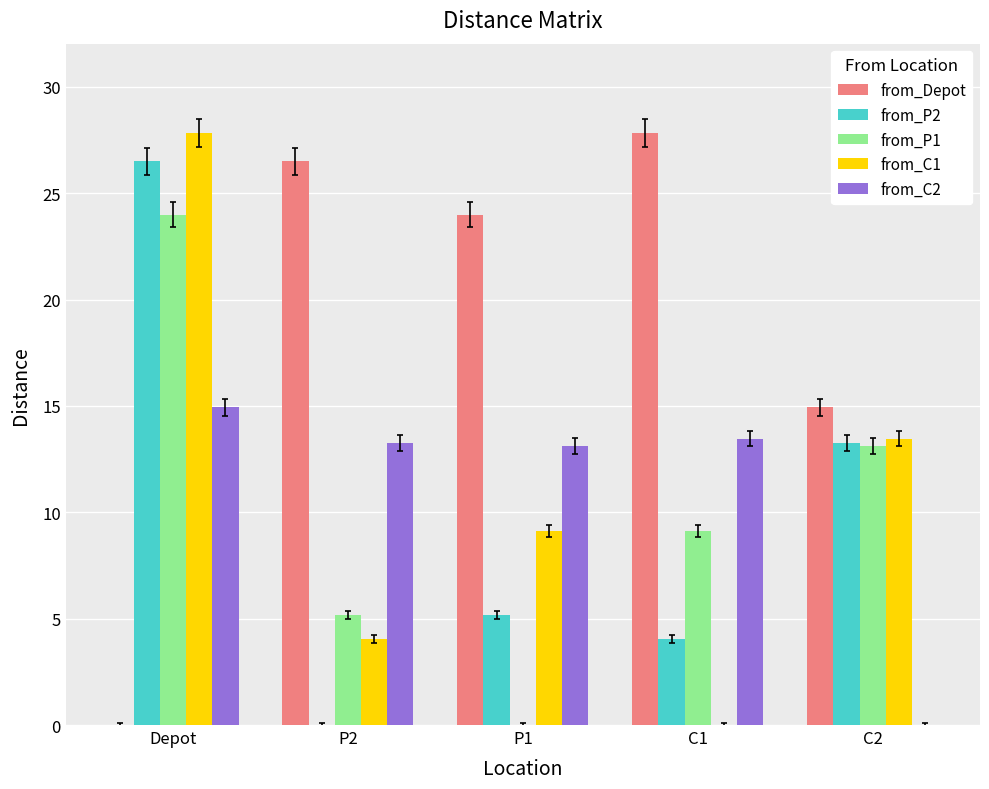

What is the sum of all from_C2 values?

54.8